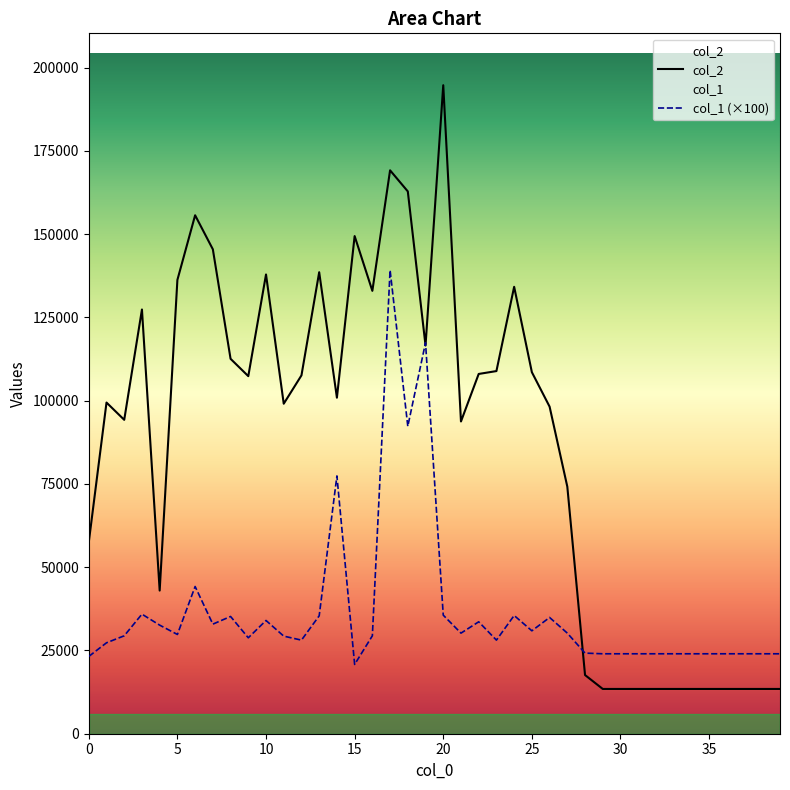

Is the value of col_1 at 9 greater than the value of col_2 at 3?

No